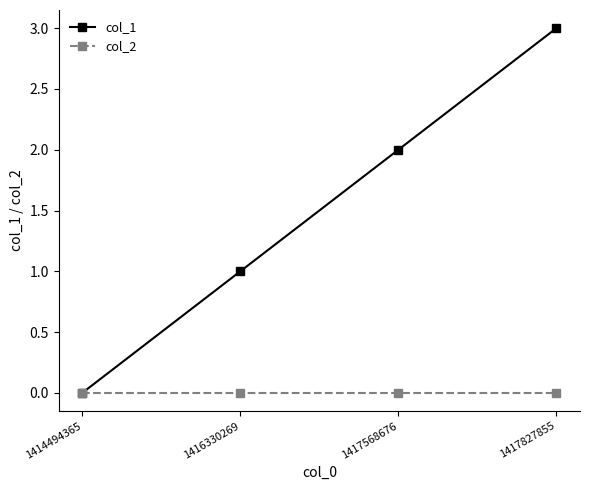

At which category is the sum across all series the highest?

1417827855